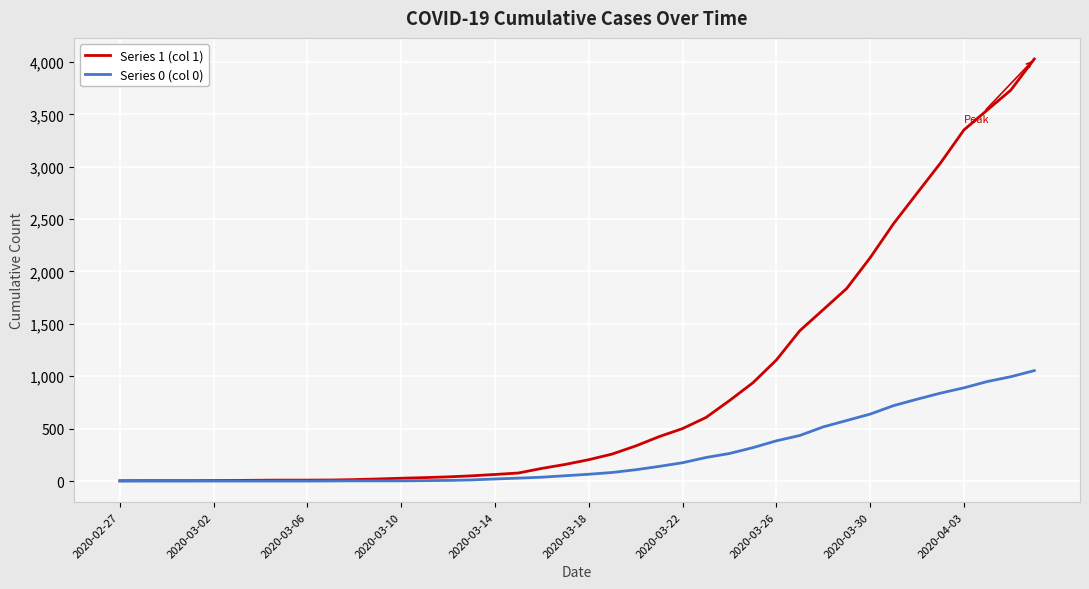

List the series in order of their peak value, lowest first.

Series 0 (col 0), Series 1 (col 1)